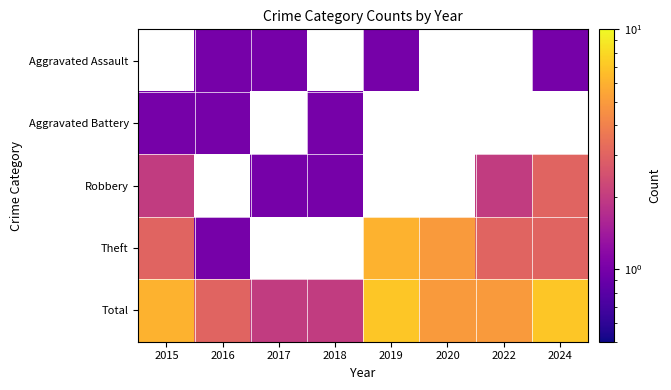

At 2022, list the series in order from largest to smallest.

Total, Theft, Aggravated Assault, Aggravated Battery, Robbery